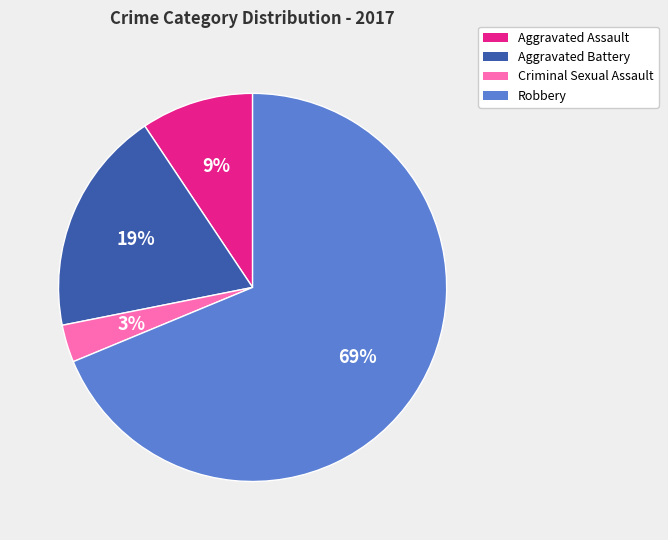

True or false: Aggravated Assault accounts for 9% of the total.

True